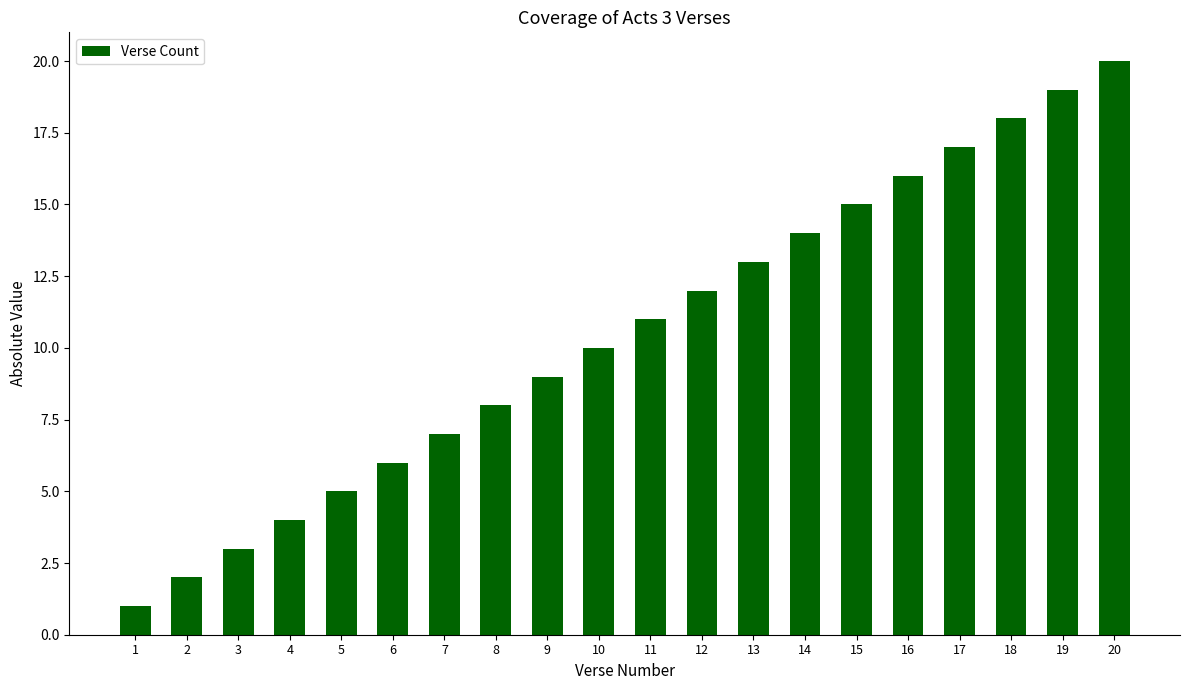

List the labels in order of value, largest first.

20, 19, 18, 17, 16, 15, 14, 13, 12, 11, 10, 9, 8, 7, 6, 5, 4, 3, 2, 1